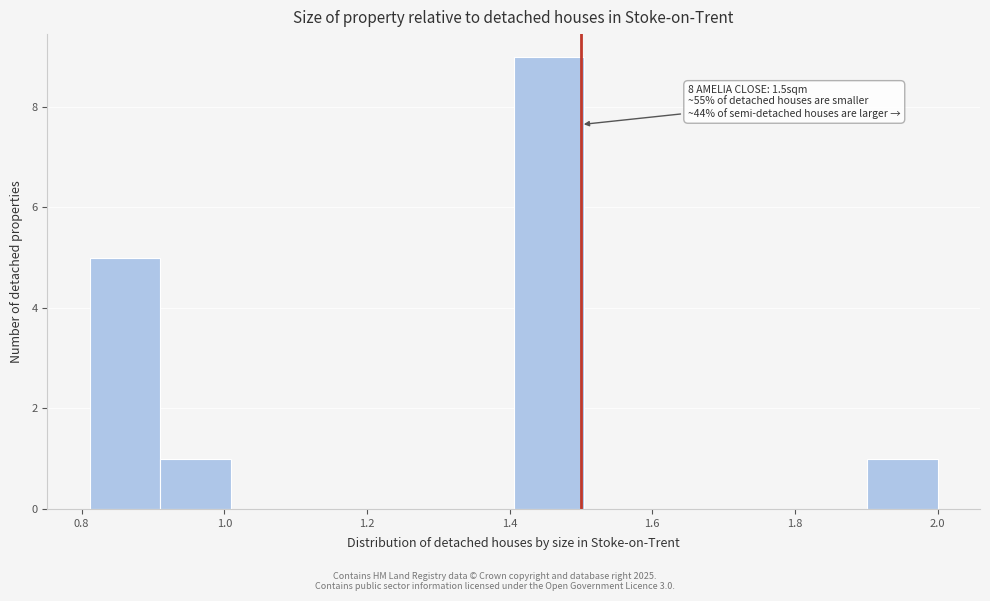

Which range on the x-axis has the tallest bar?

1.40 to 1.50